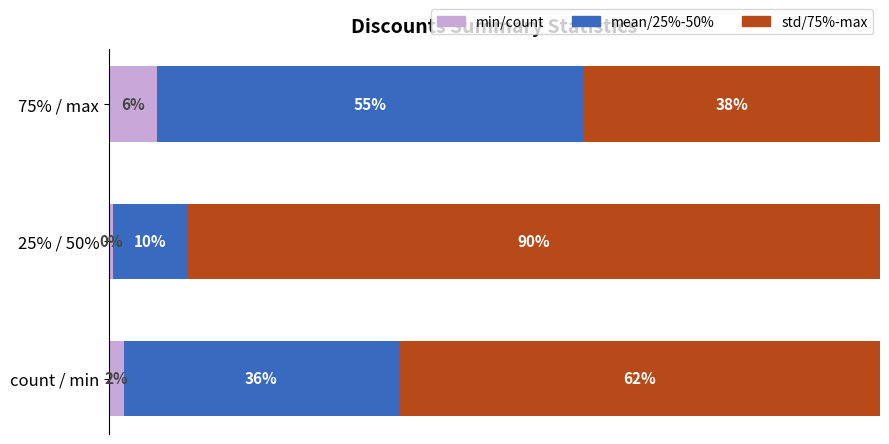

What are all the series names shown in the legend?

min/count, mean/25%-50%, std/75%-max